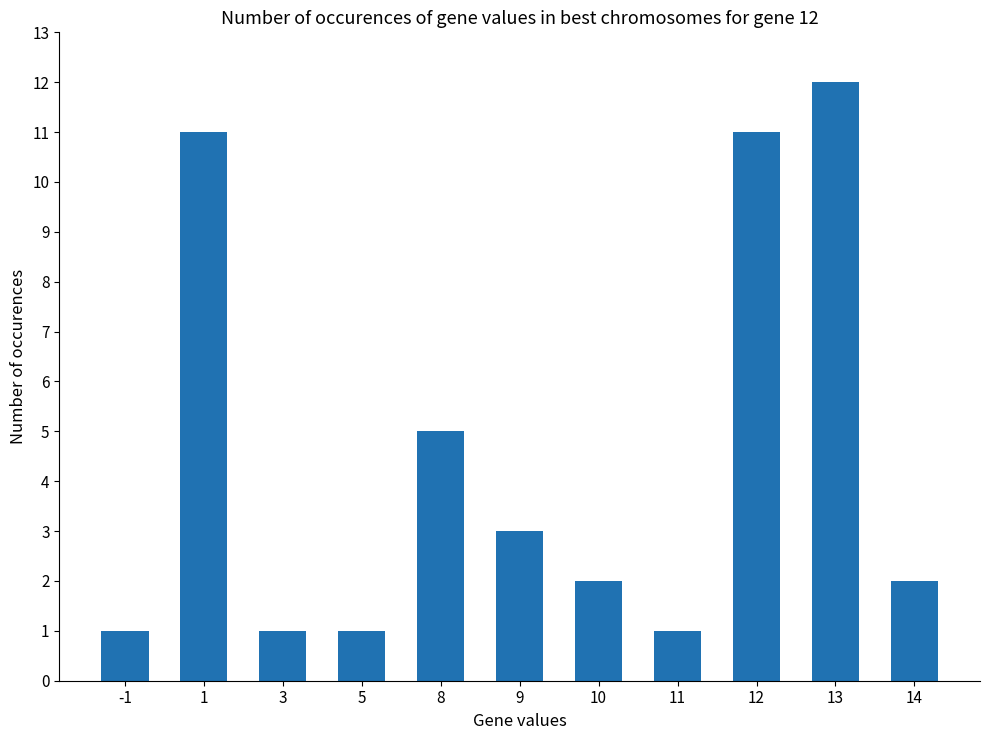

What is the difference between the values at 12 and -1?

10